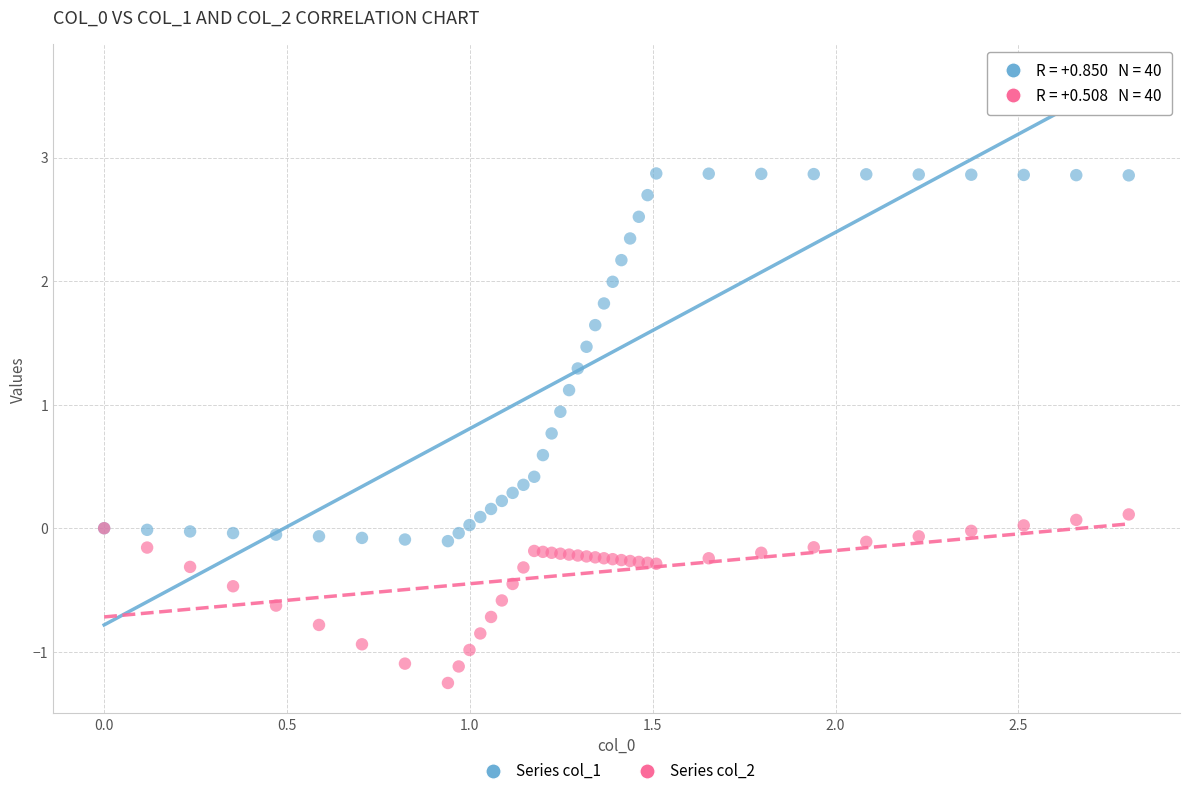

Which series reaches the maximum Y coordinate?

Series col_1